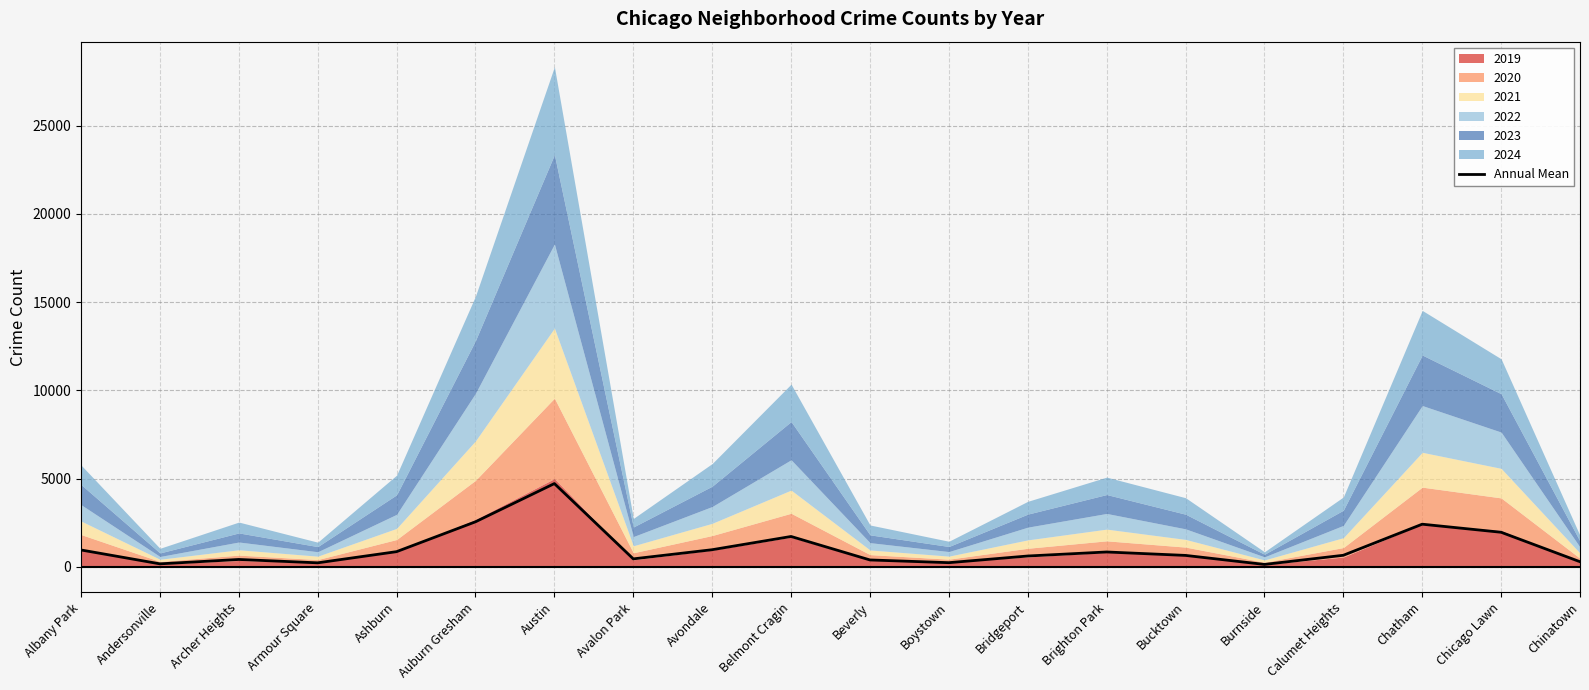

The value at Beverly is 396.3. True or false?

True